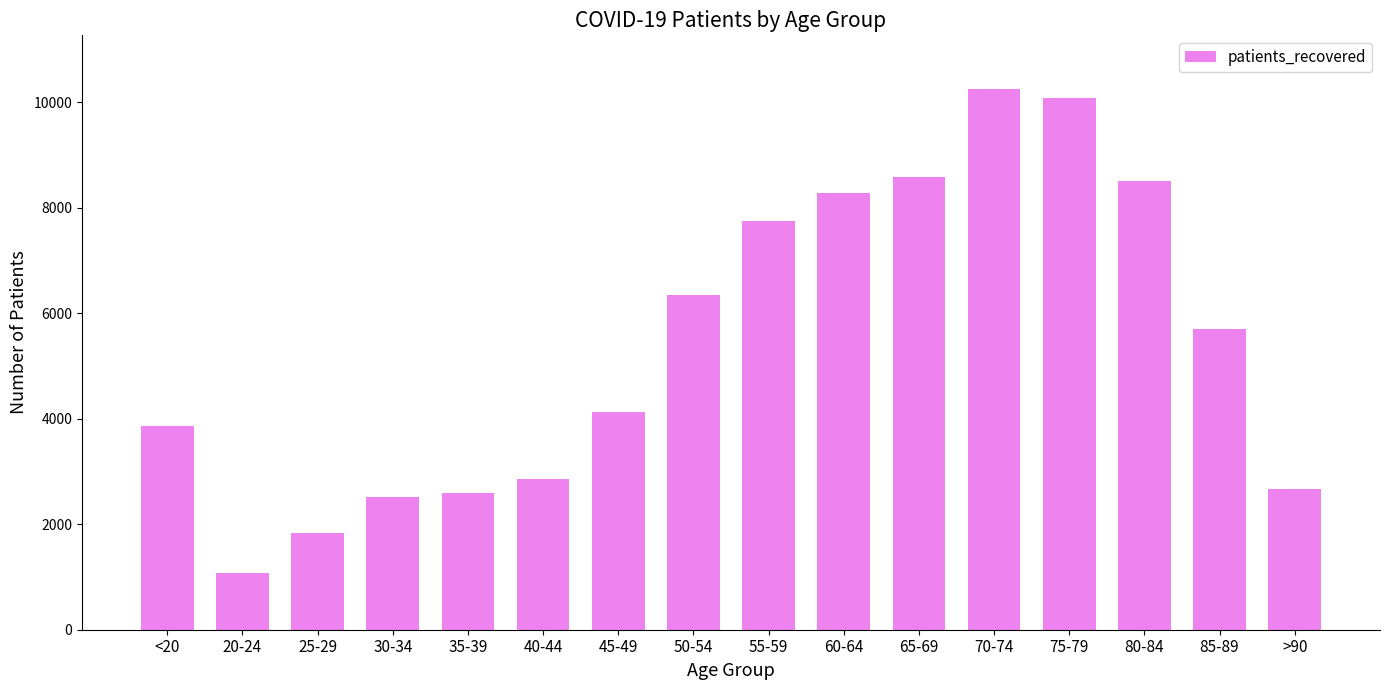

What is the value of the 2nd bar from the left?

1070